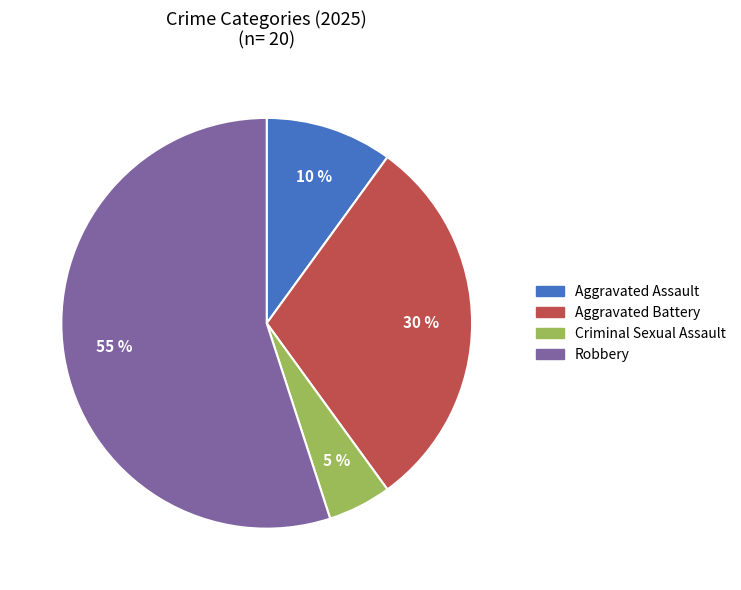

Rank the categories by value from lowest to highest.

Criminal Sexual Assault, Aggravated Assault, Aggravated Battery, Robbery